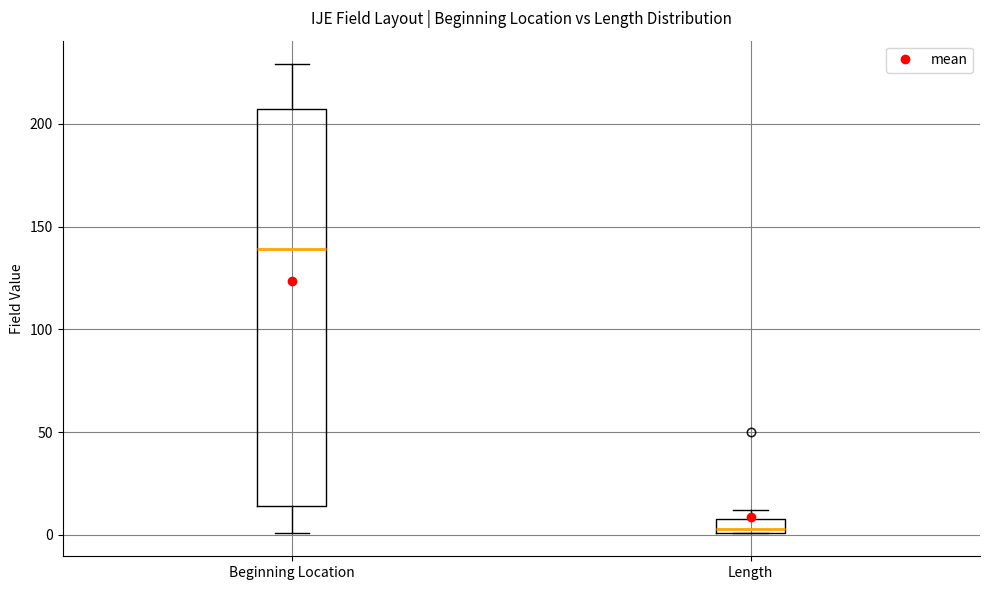

Which box has the lowest median line?

Length